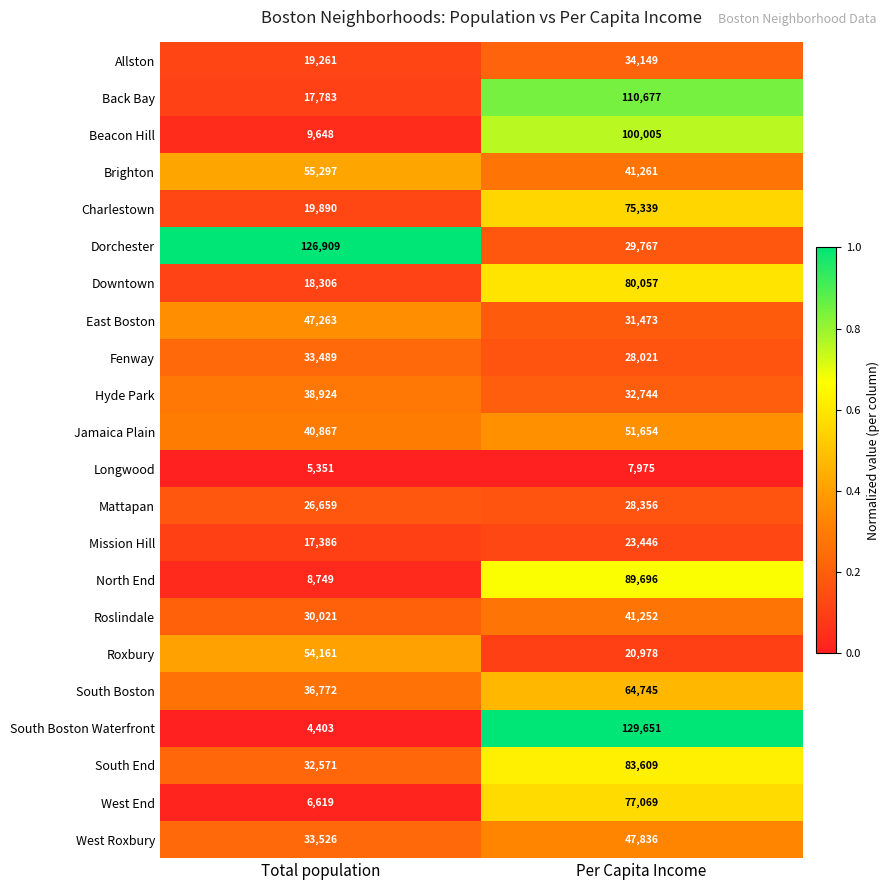

What is the approximate value of Roxbury at Per Capita Income?

20978